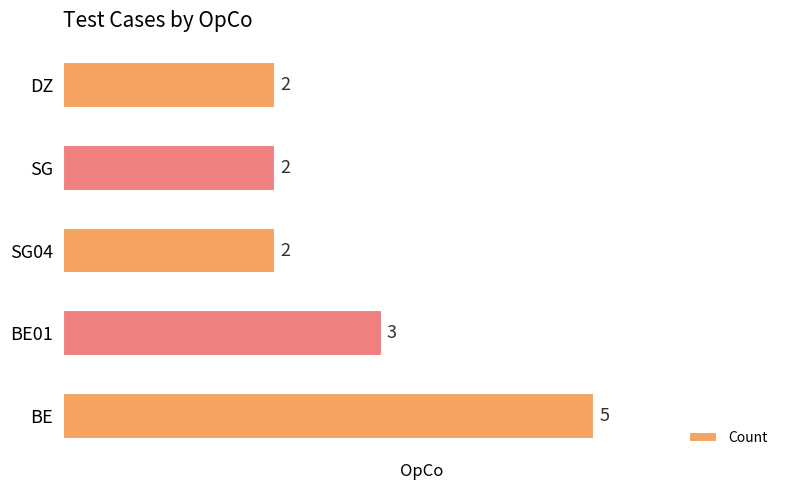

At which label is the value closest to 3?

BE01